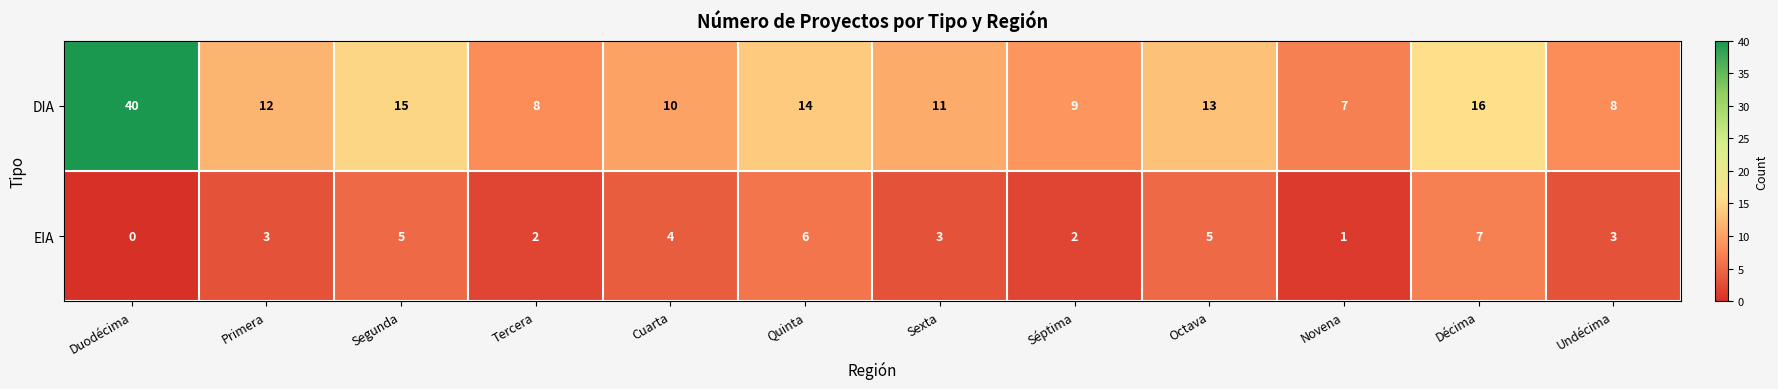

Which series has the largest total across all categories?

DIA